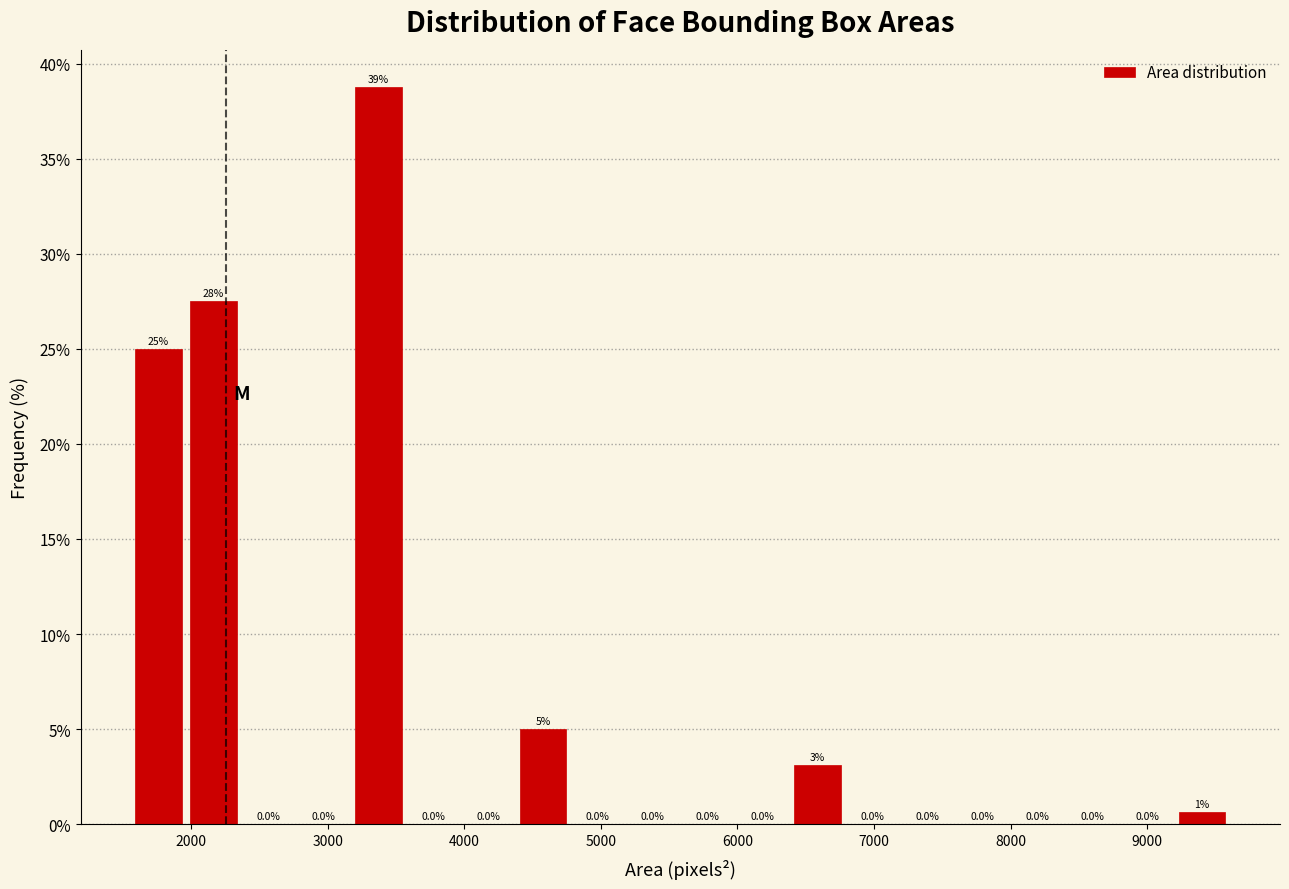

Over which range of the x-axis is the bar tallest?

3200 to 3600